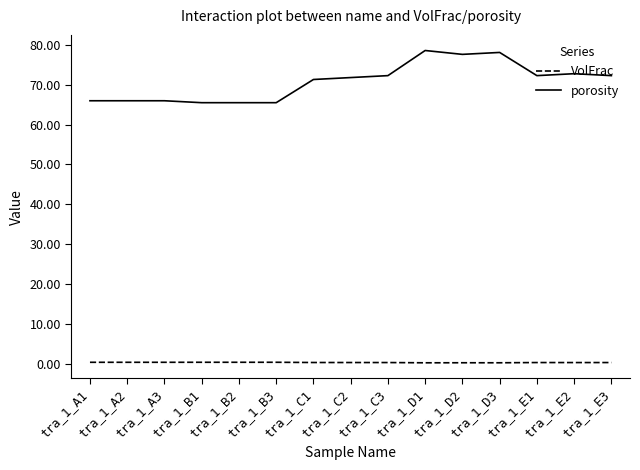

True or false: porosity and VolFrac cross at least once.

False